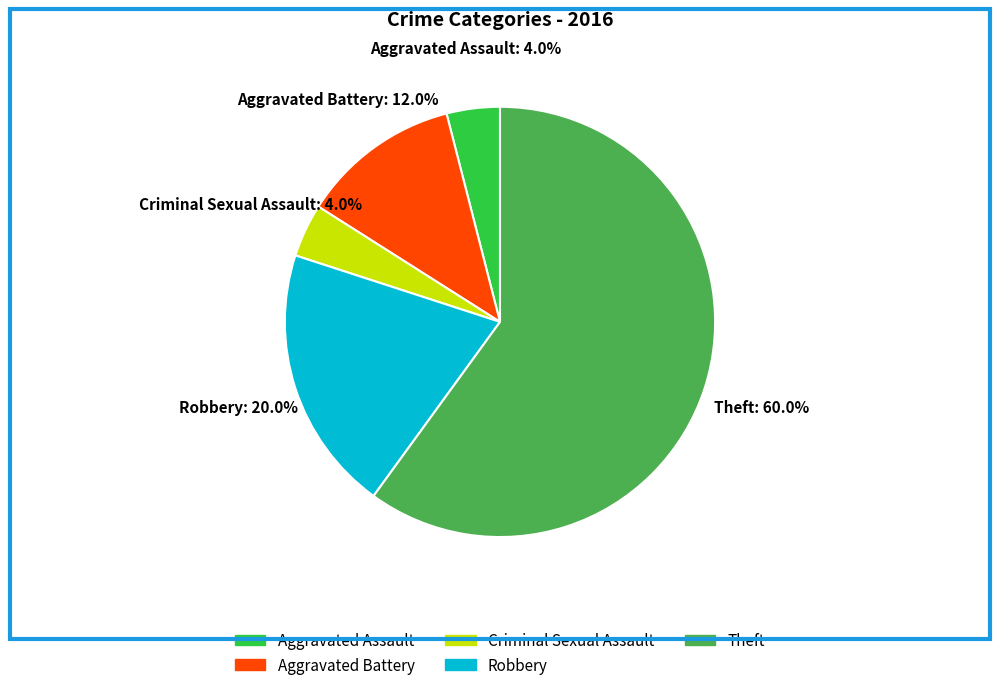

What percentage do Aggravated Battery and Theft together represent?

72.0%